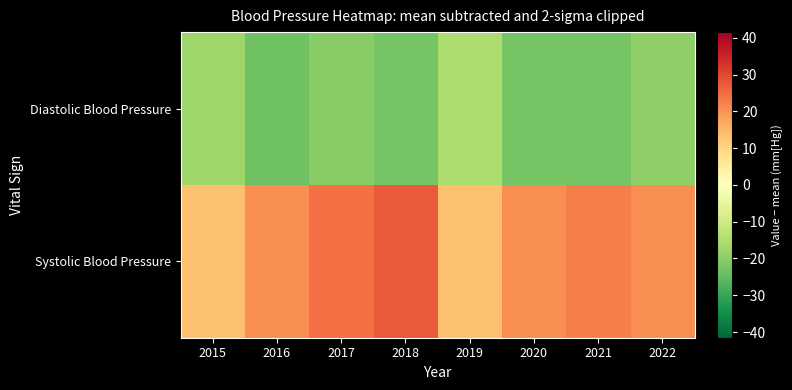

Reading left to right, what are all the values shown in this chart?

Diastolic Blood Pressure: 2015=-17.4	2016=-23.4	2017=-20.4	2018=-22.4	2019=-15.4	2020=-22.4	2021=-22.4	2022=-19.4
Systolic Blood Pressure: 2015=13.6	2016=20.6	2017=24.6	2018=27.6	2019=13.6	2020=20.6	2021=22.6	2022=20.6